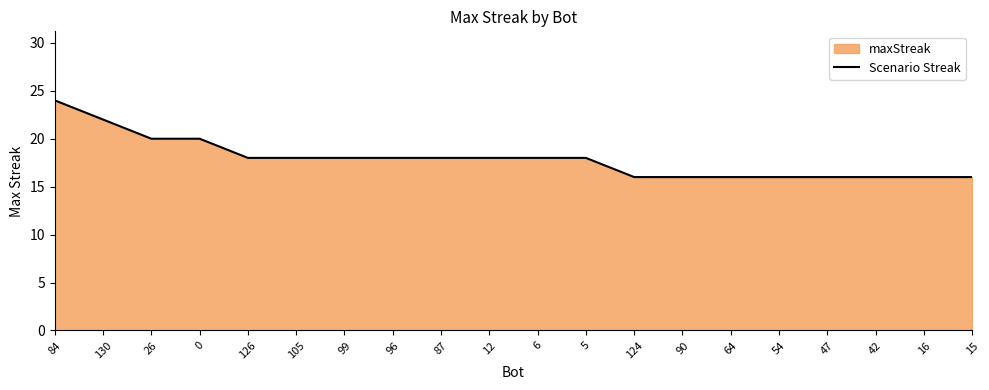

Reading left to right, list all the values displayed in this chart.

84=24	130=22	26=20	0=20	126=18	105=18	99=18	96=18	87=18	12=18	6=18	5=18	124=16	90=16	64=16	54=16	47=16	42=16	16=16	15=16